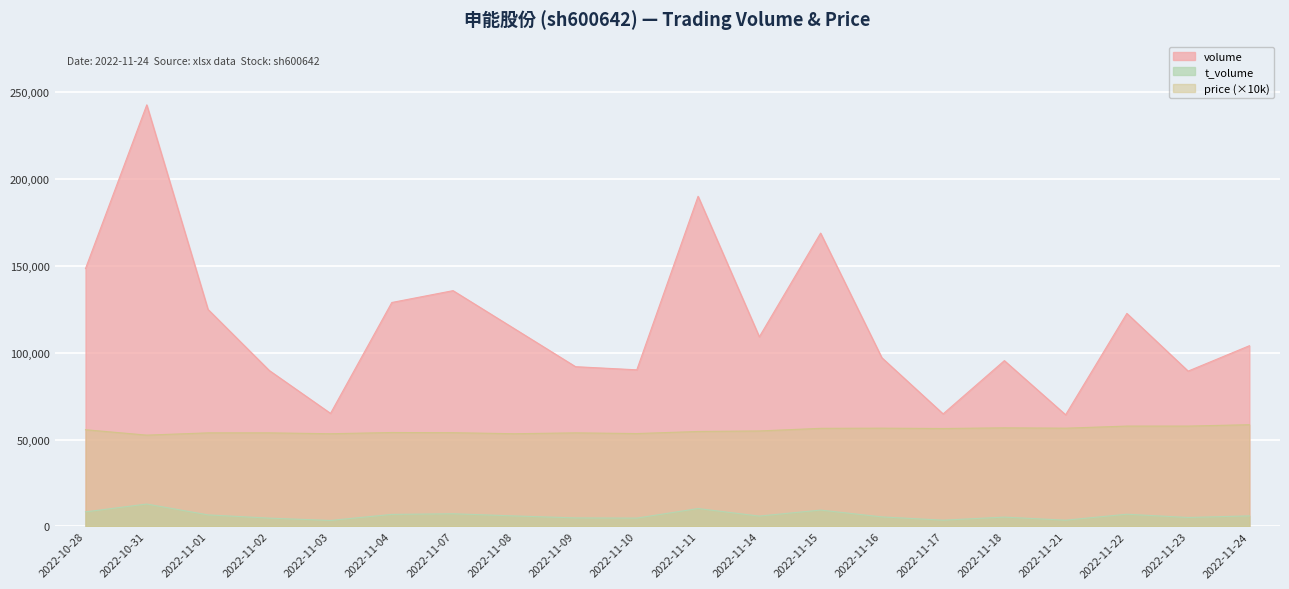

Does the chart display data point markers on the line(s)?

No